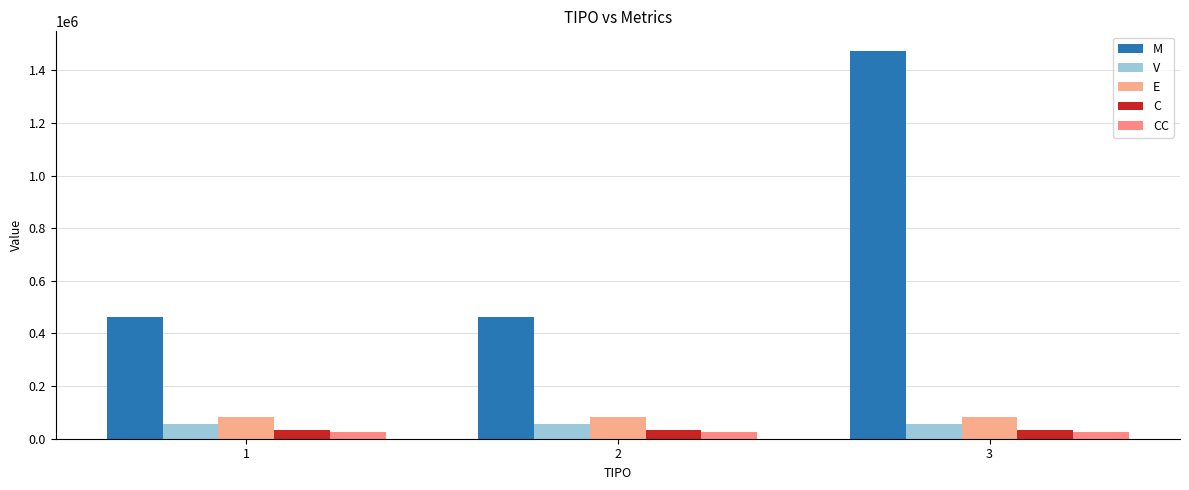

Reading left to right, list all the values displayed in this chart.

M: 1=462440.0	2=462440.0	3=1474347.8
V: 1=54753.1	2=54753.1	3=56163.0
E: 1=81628.6	2=81628.6	3=83730.5
C: 1=32896.8	2=32896.8	3=33743.9
CC: 1=25793.6	2=25793.6	3=26457.8